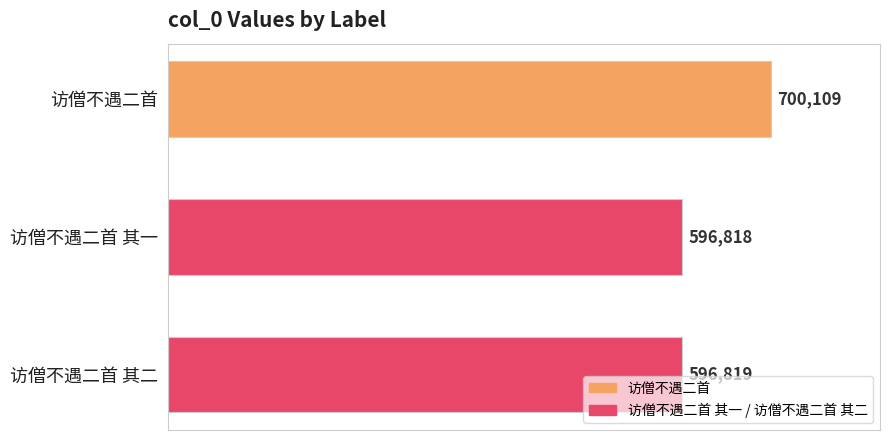

Between 访僧不遇二首 其二 and 访僧不遇二首 其一, which is larger?

访僧不遇二首 其二